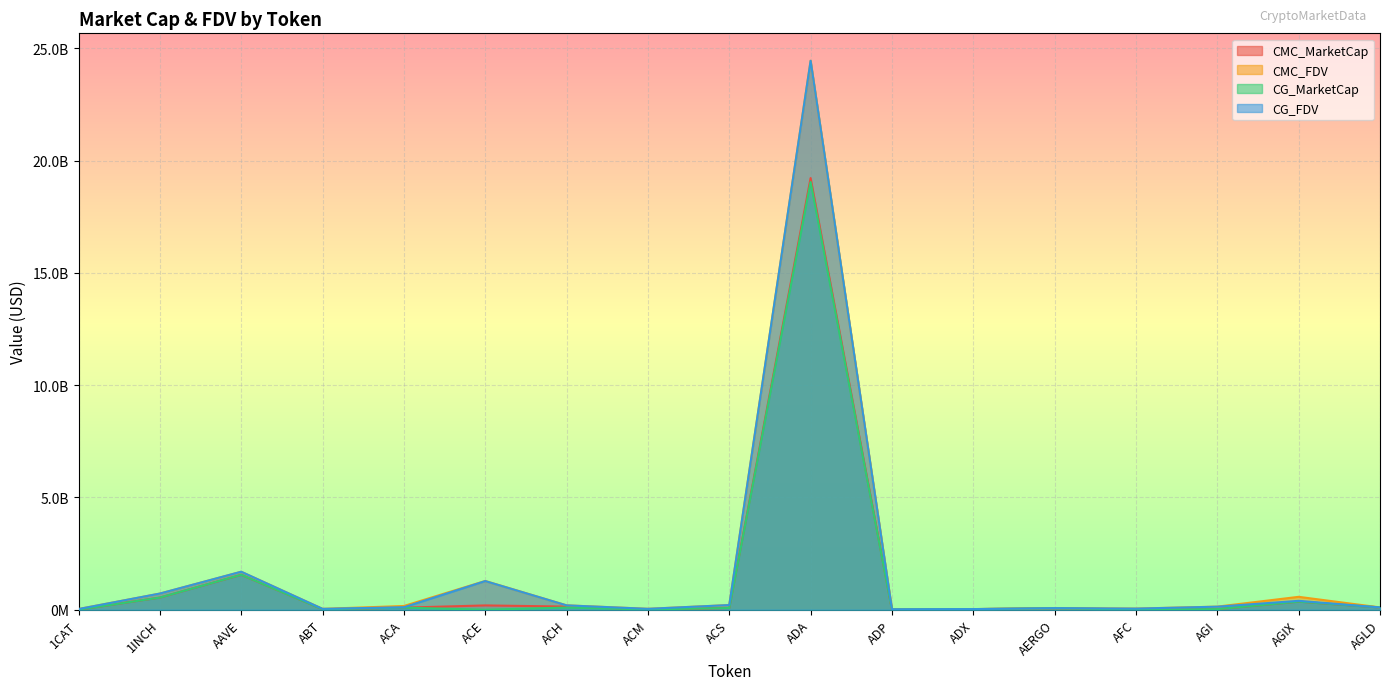

Where do CMC_MarketCap and CG_MarketCap first cross each other?

AAVE and ABT